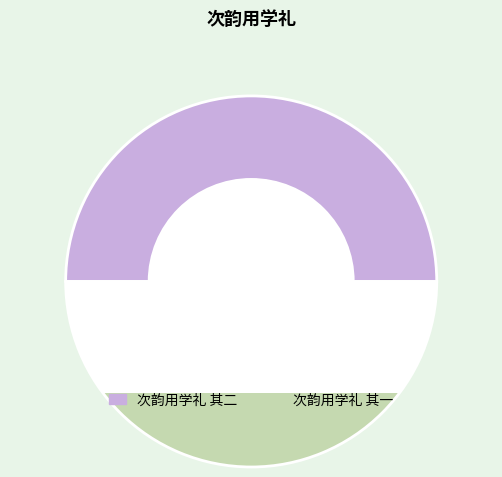

Between 次韵用学礼 其一 and 次韵用学礼 其二, which is larger?

次韵用学礼 其一